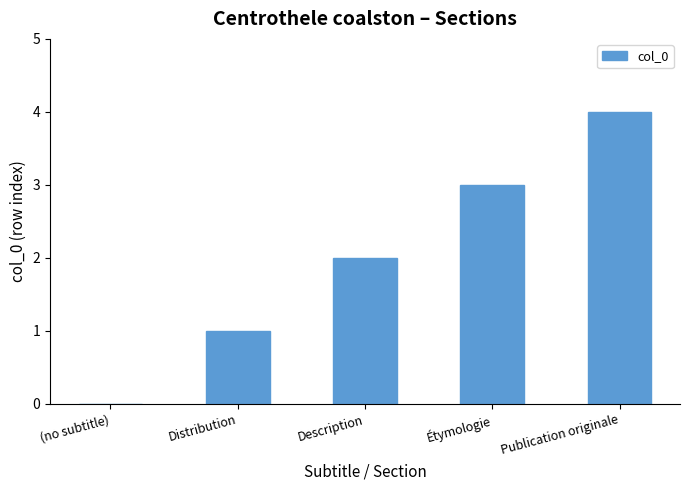

Between (no subtitle) and Description, which is larger?

Description